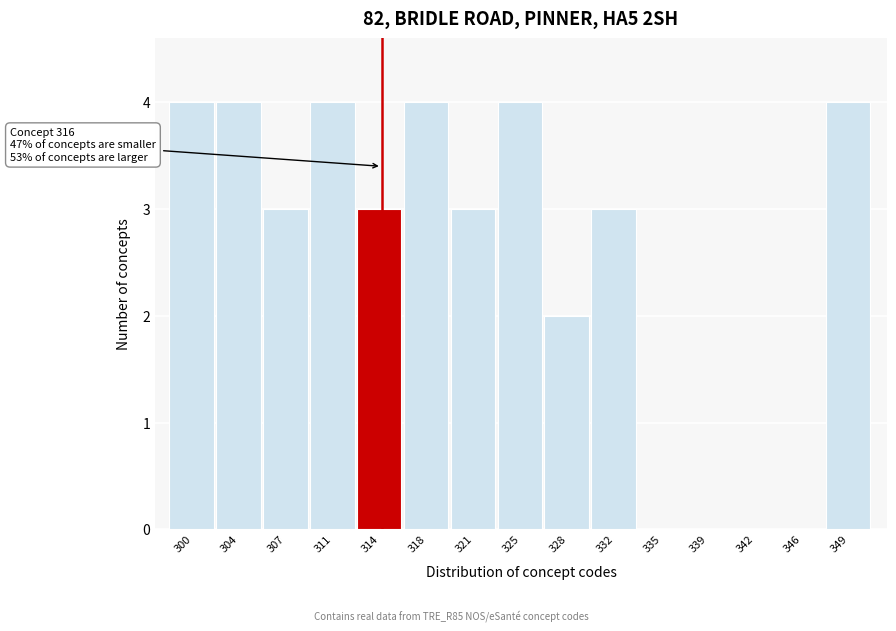

Reading left to right, list all the values displayed in this chart.

300=4	304=4	307=3	311=4	314=3	318=4	321=3	325=4	328=2	332=3	335=0	339=0	342=0	346=0	349=4